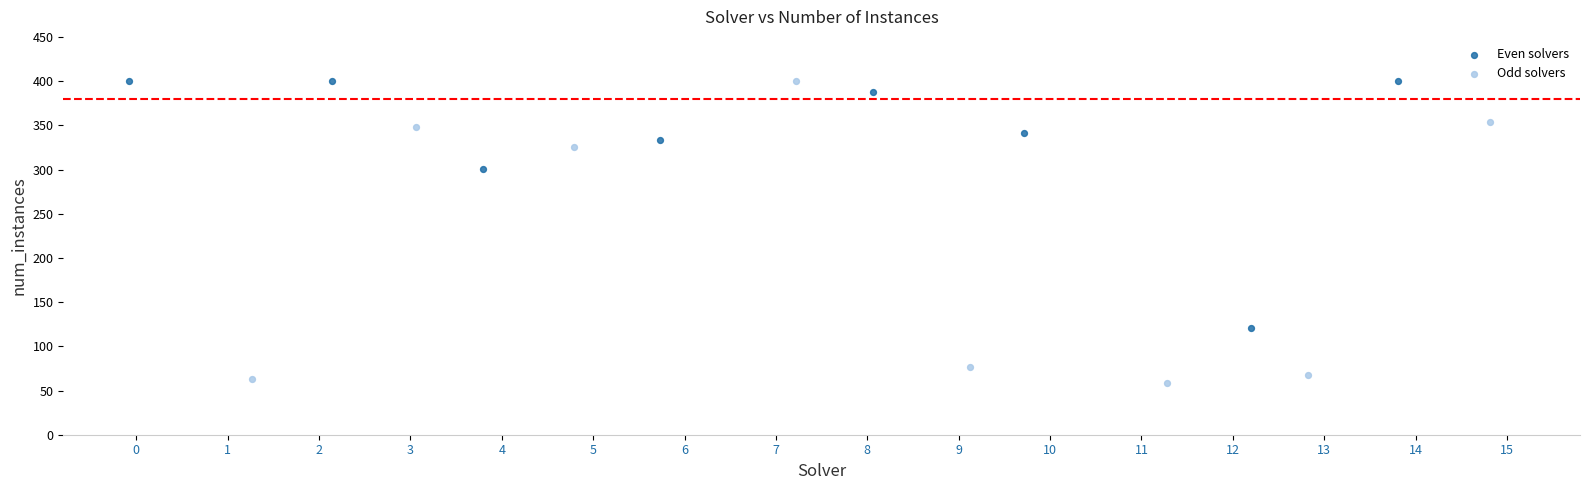

What are all the series names shown in the legend?

Even solvers, Odd solvers